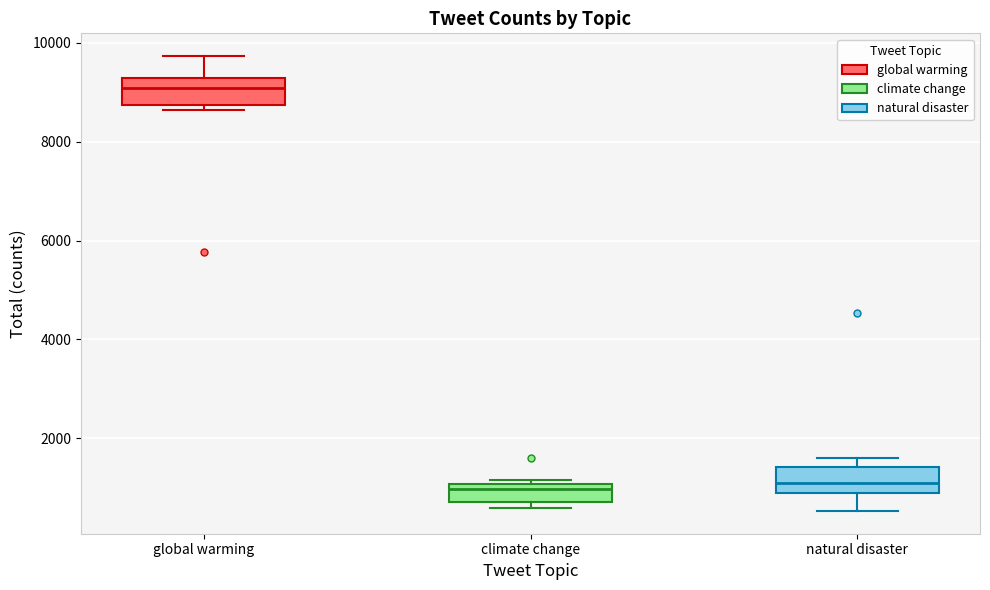

Where does the median line of the box for global warming sit on the y-axis? The values are not printed on the chart, so give them approximately, as read against the axis.

9000